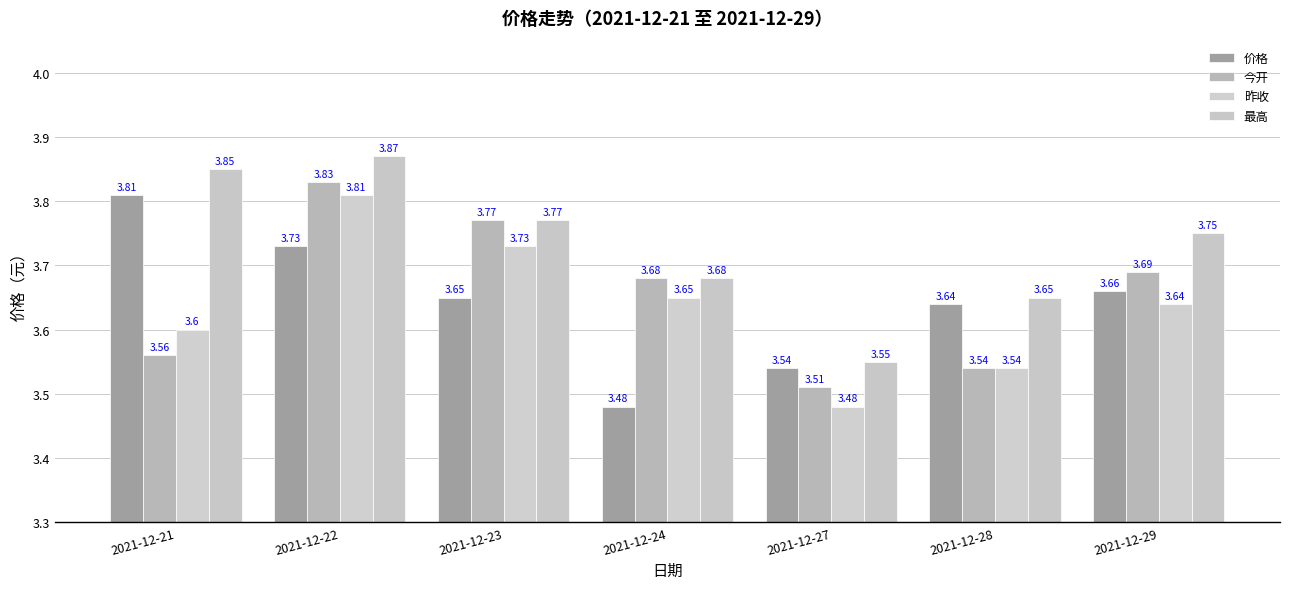

What is the lowest value of the 最高 series?

3.5